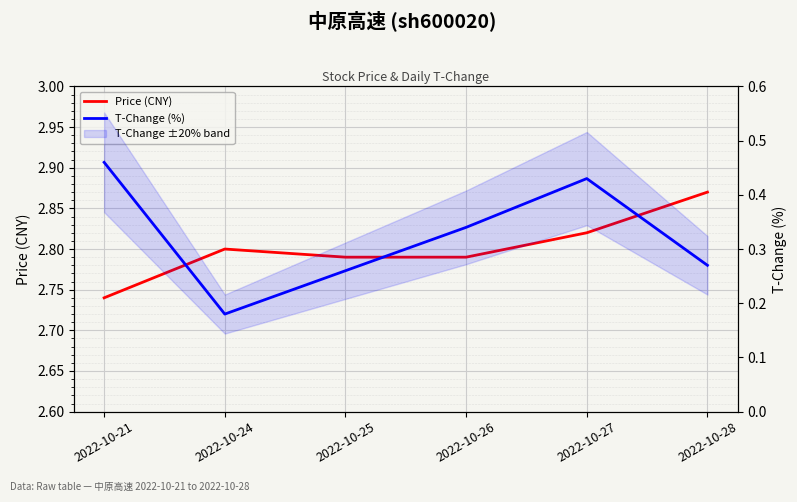

Rank the series by their maximum value, from lowest to highest.

T-Change (%), Price (CNY)